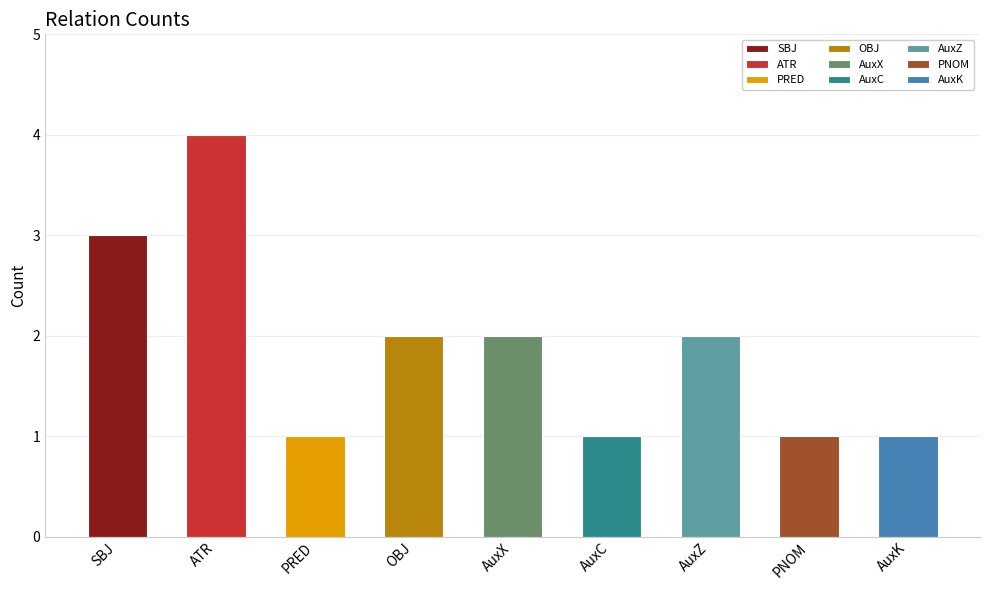

What is the difference between the values at ATR and AuxZ?

2